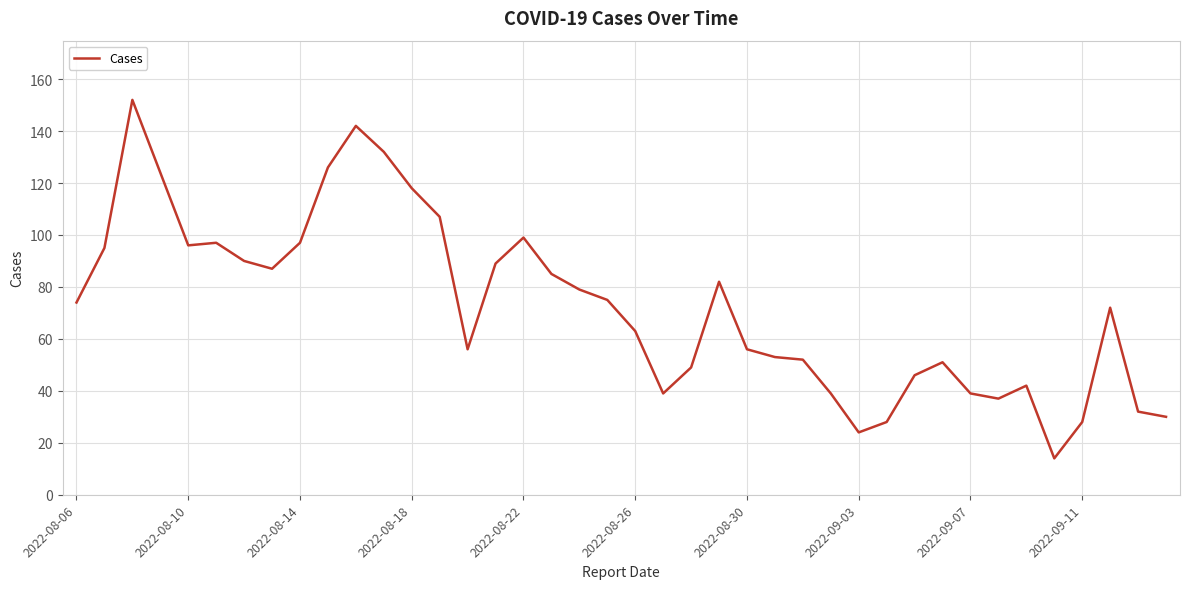

What is the difference between the maximum and minimum values?

138